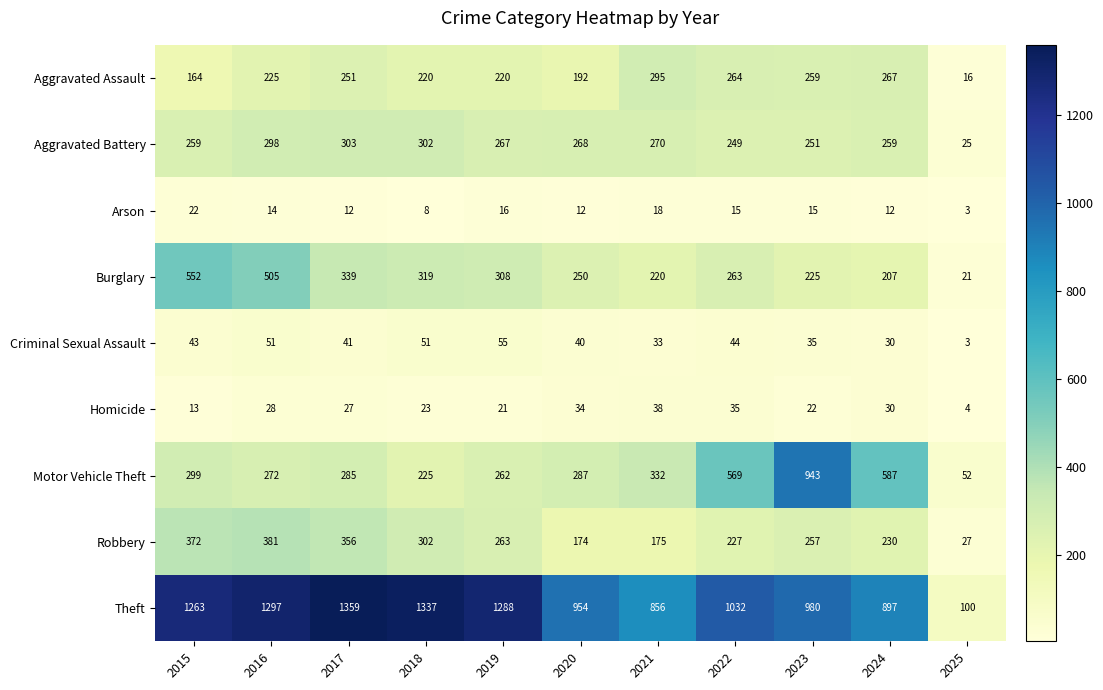

At which category is the sum across all series the highest?

2016